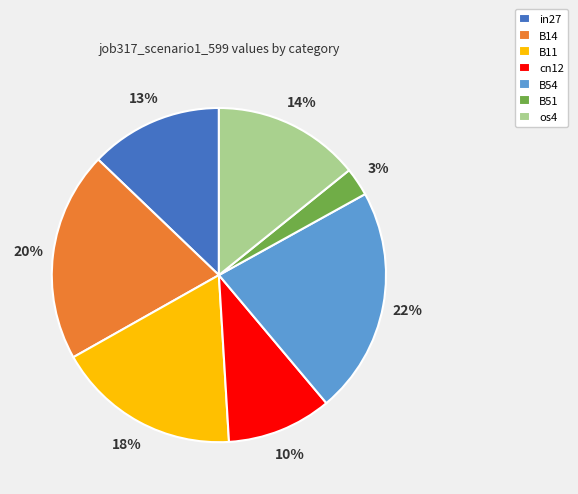

To the nearest percent, what portion does os4 represent?

14%